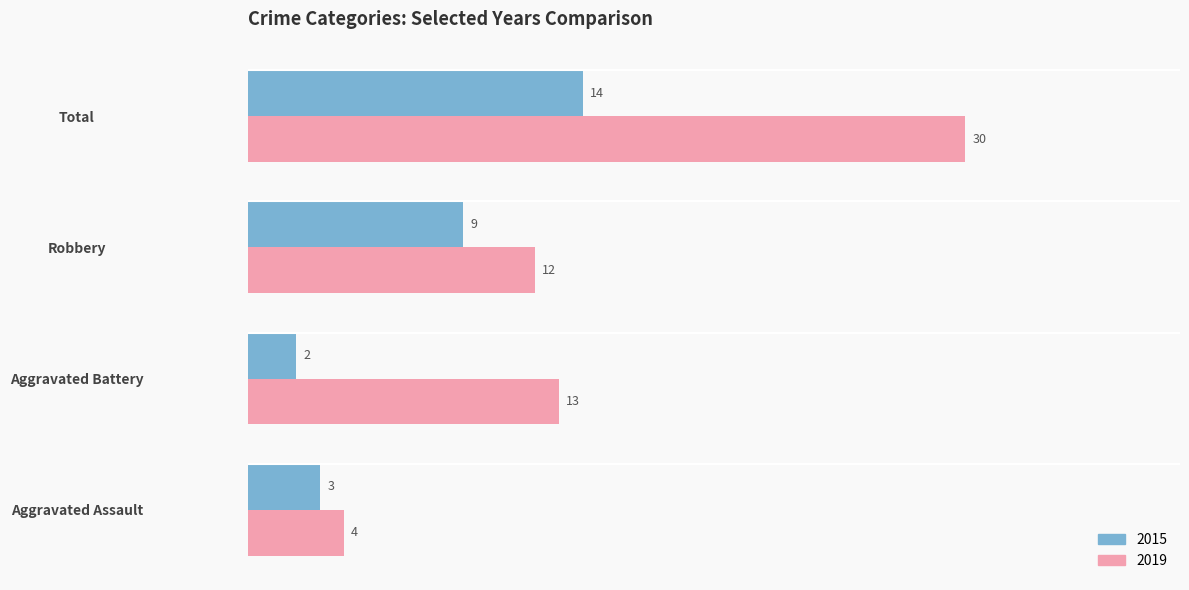

What is the sum of all 2019 values?

59